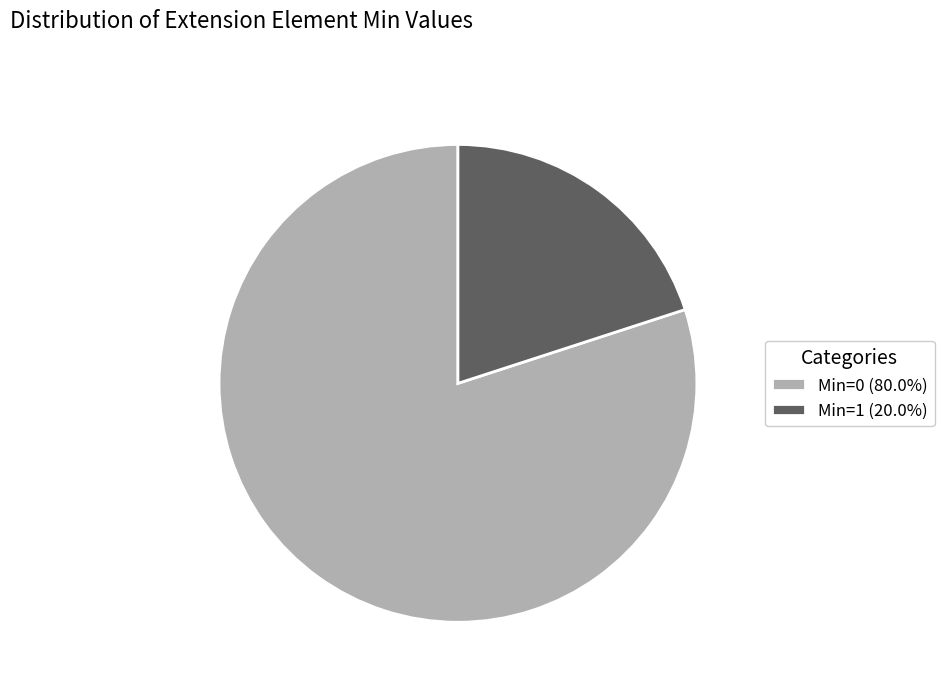

Does any single category account for the majority?

Yes